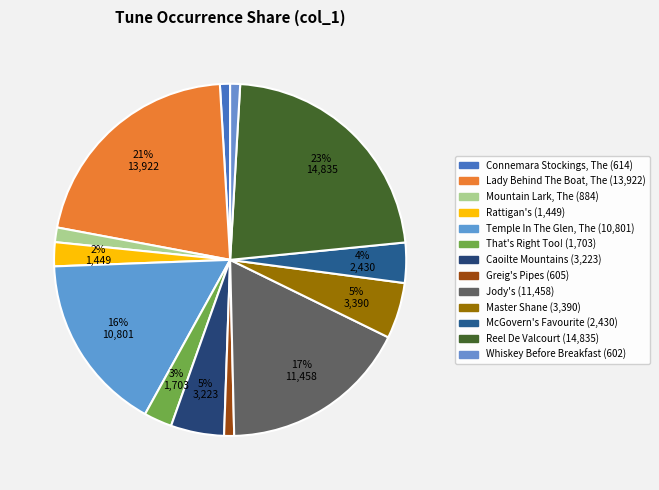

Does Lady Behind The Boat, The represent more than half of the total?

No